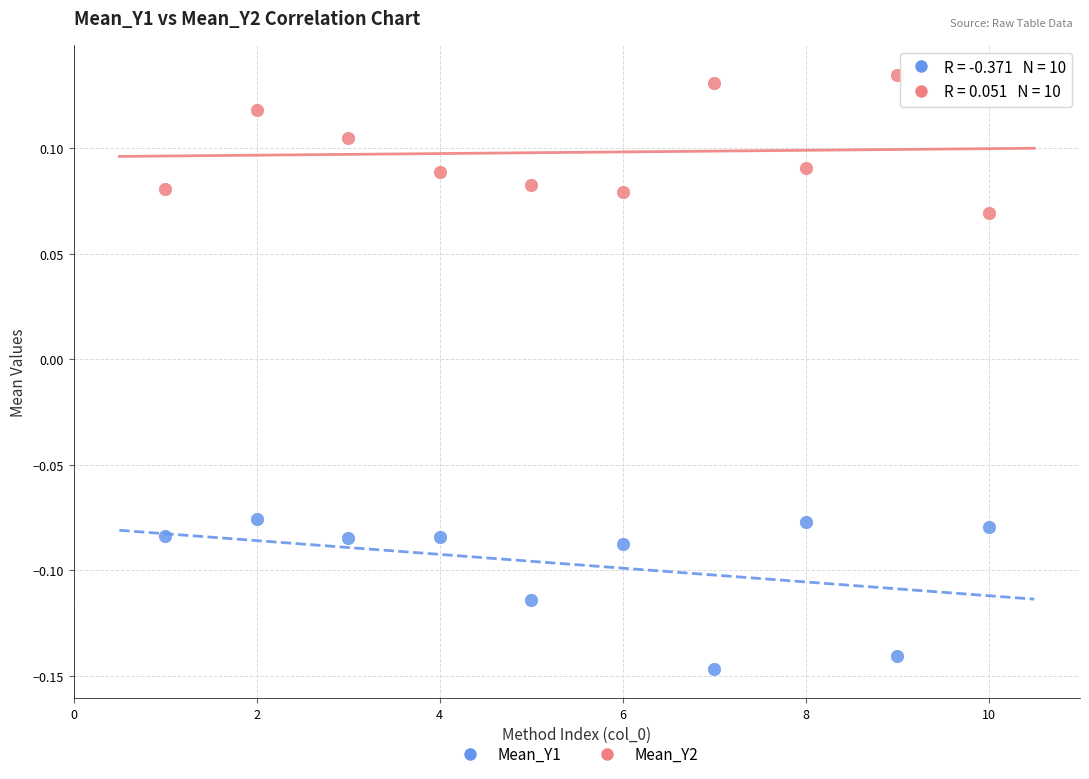

What are all the series names shown in the legend?

Mean_Y1, Mean_Y2